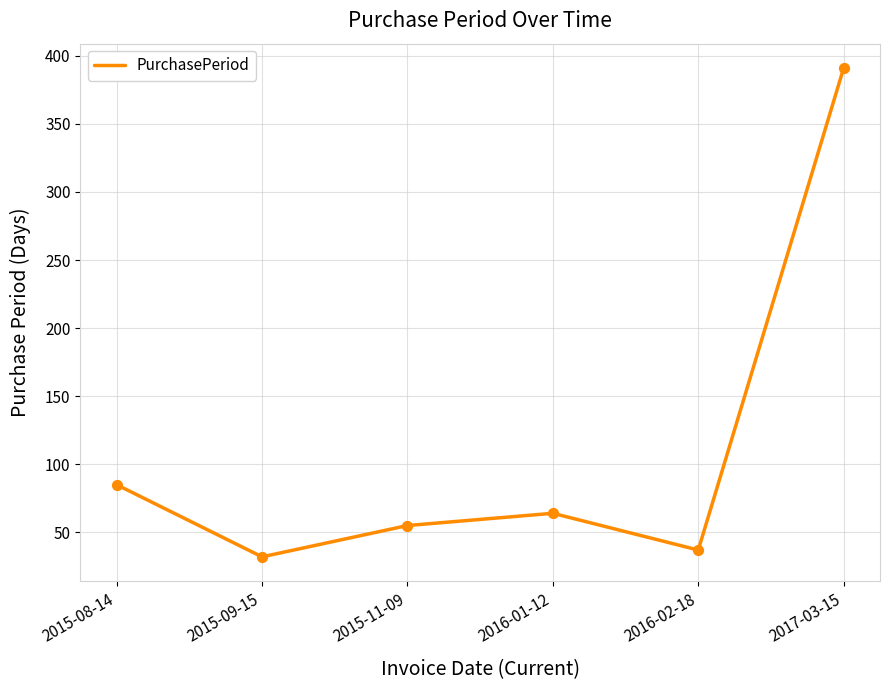

What is the ratio of the value at 2016-02-18 to the value at 2015-11-09?

0.7